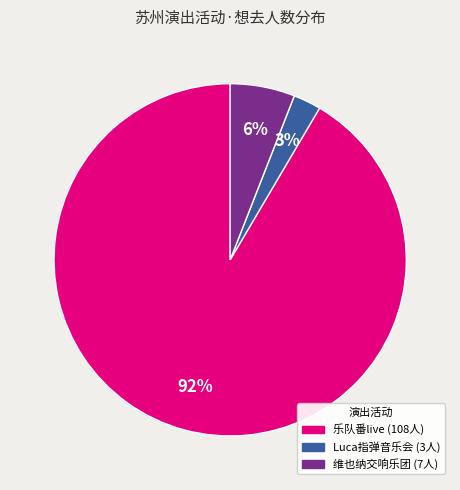

Is there any slice that represents more than half of the pie?

Yes